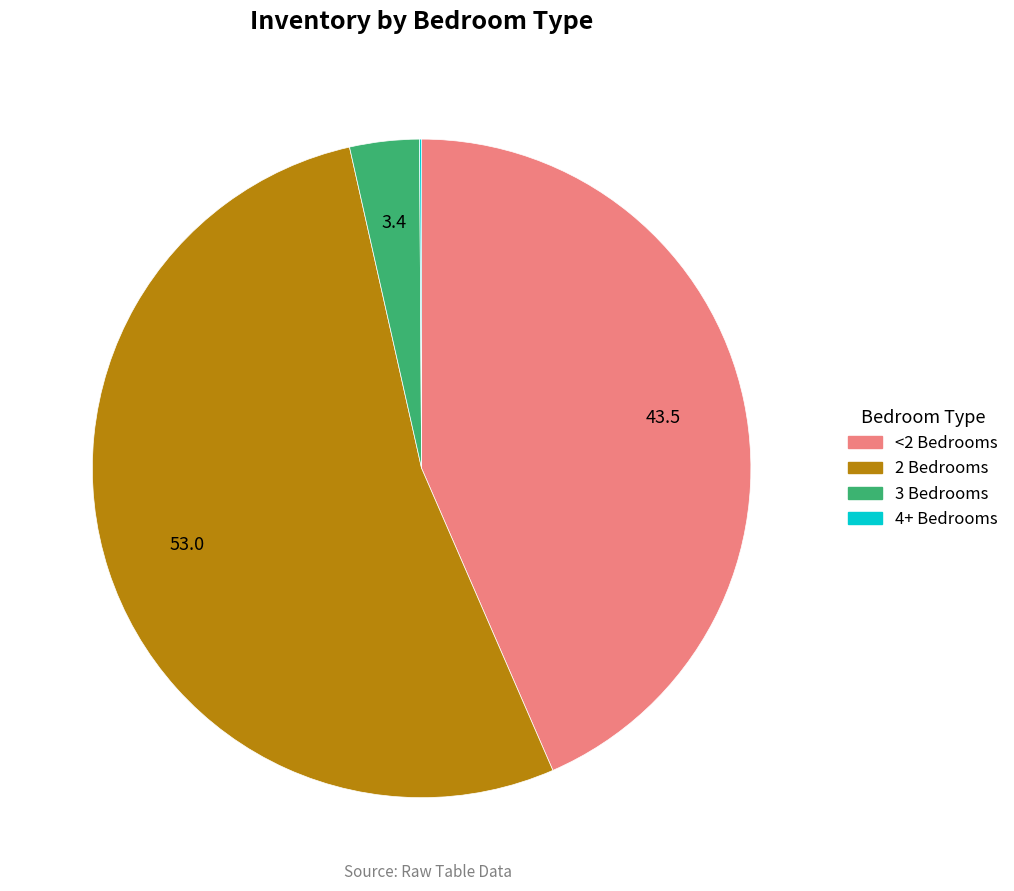

Which category has the biggest portion of the pie?

2 Bedrooms